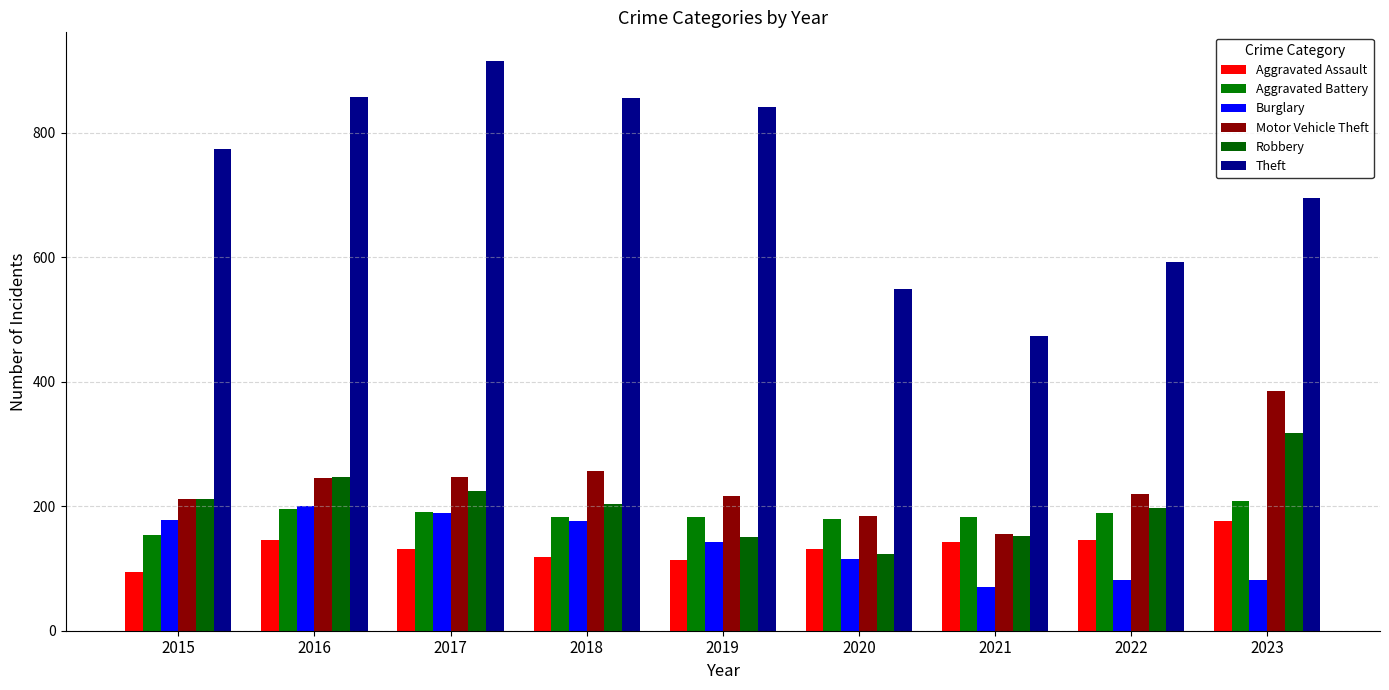

List the labels in order of Theft value, smallest first.

2021, 2020, 2022, 2023, 2015, 2019, 2018, 2016, 2017